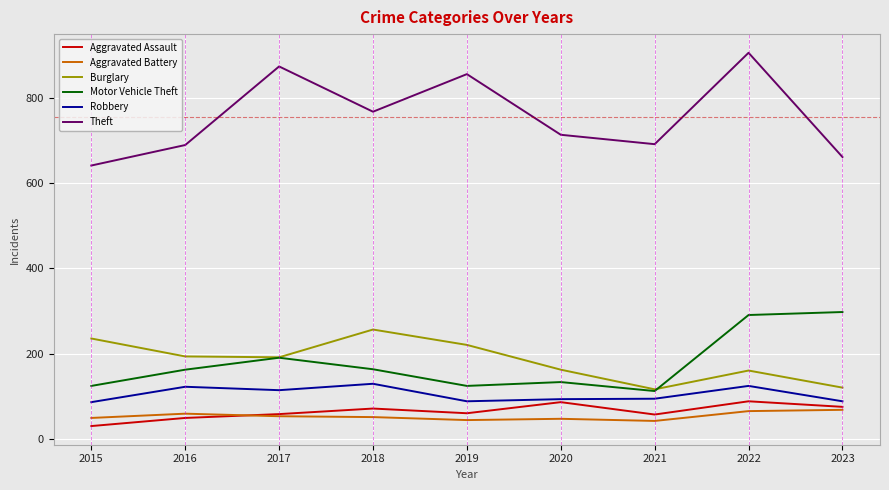

True or false: Theft and Motor Vehicle Theft intersect in this chart.

False